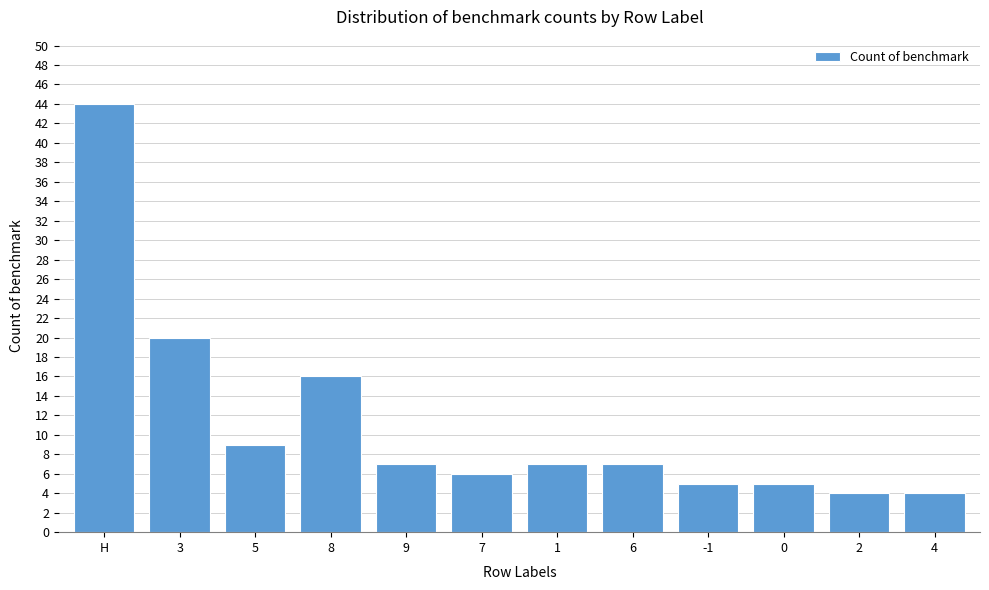

Reading left to right, list all the values displayed in this chart.

H=44	3=20	5=9	8=16	9=7	7=6	1=7	6=7	-1=5	0=5	2=4	4=4